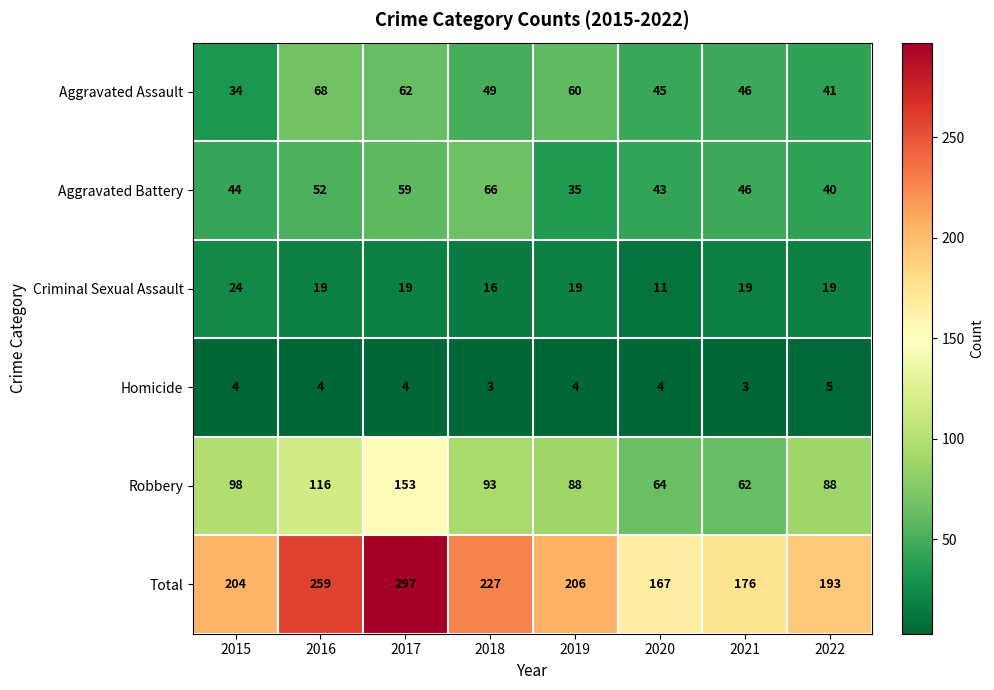

At which label does Robbery reach its peak?

2017